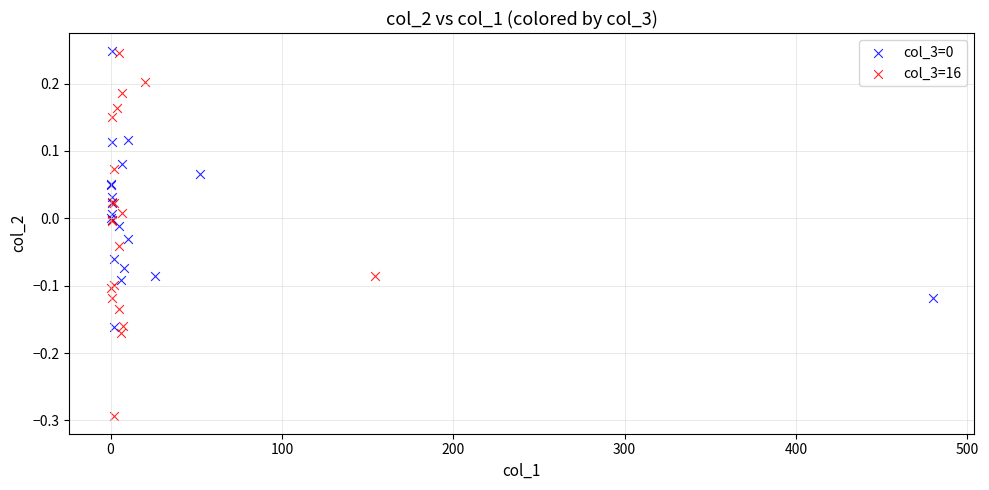

Which series has the widest spread of Y values?

col_3=16